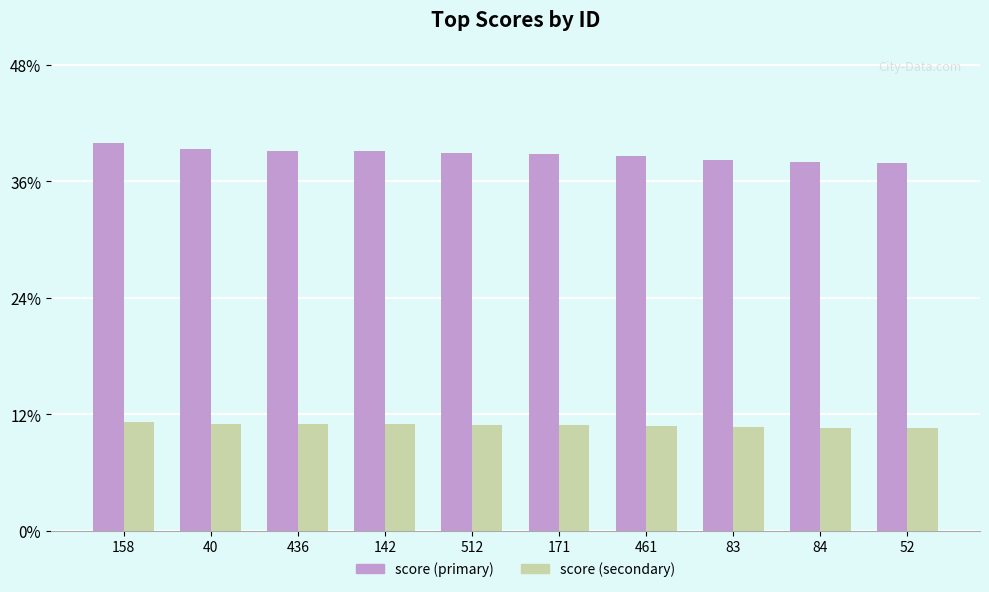

Rank the categories by score (primary) value from highest to lowest.

158, 40, 436, 142, 512, 171, 461, 83, 84, 52